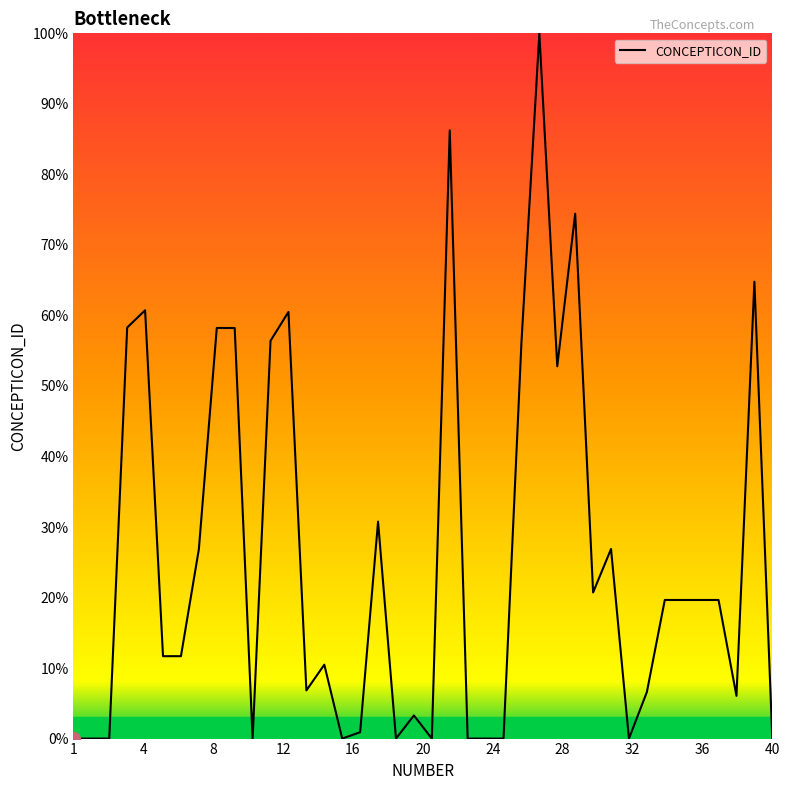

What is the difference between the maximum and minimum values?

100.0